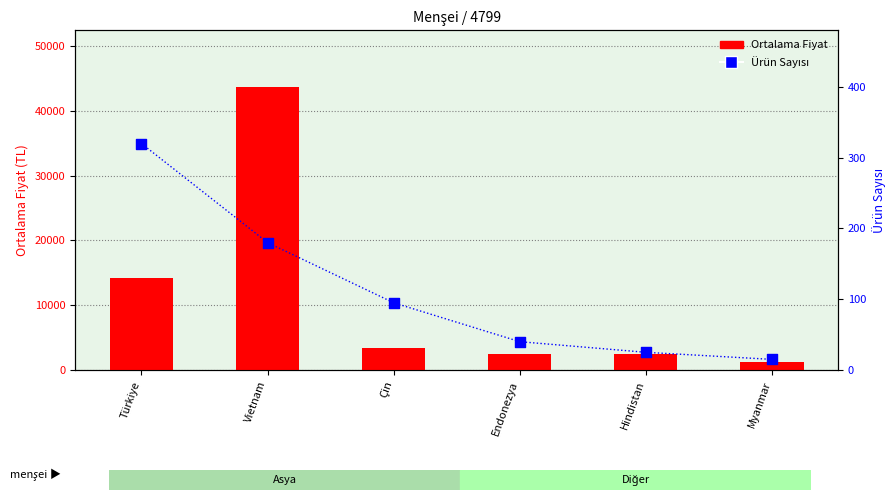

Which series reaches the minimum Y coordinate?

Ürün Sayısı